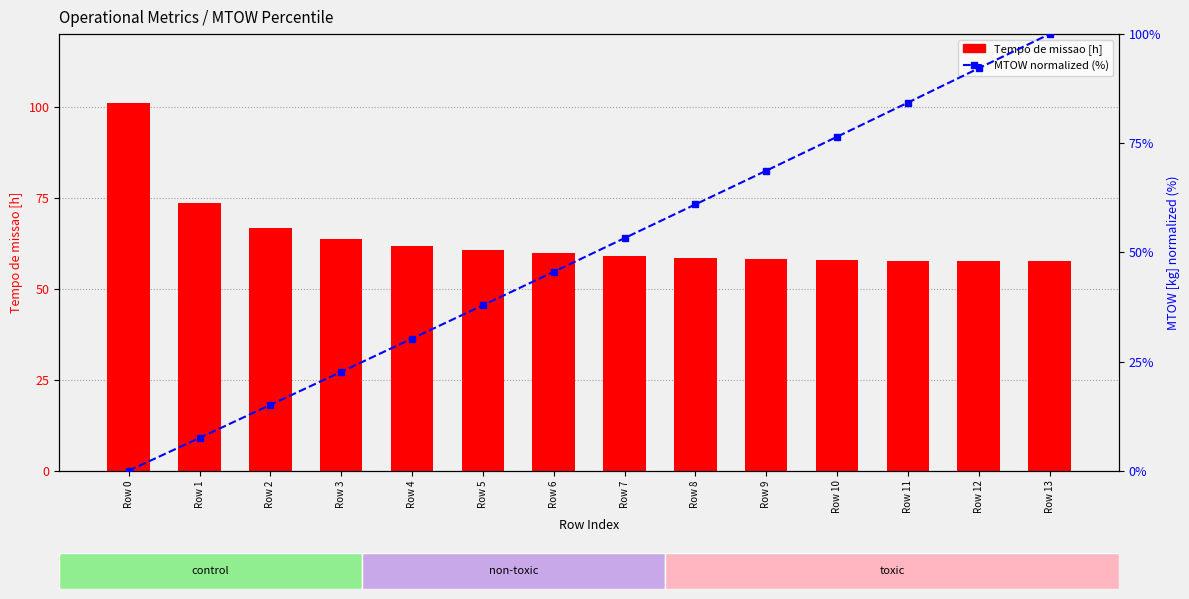

What is the maximum value shown in the chart?

100.9